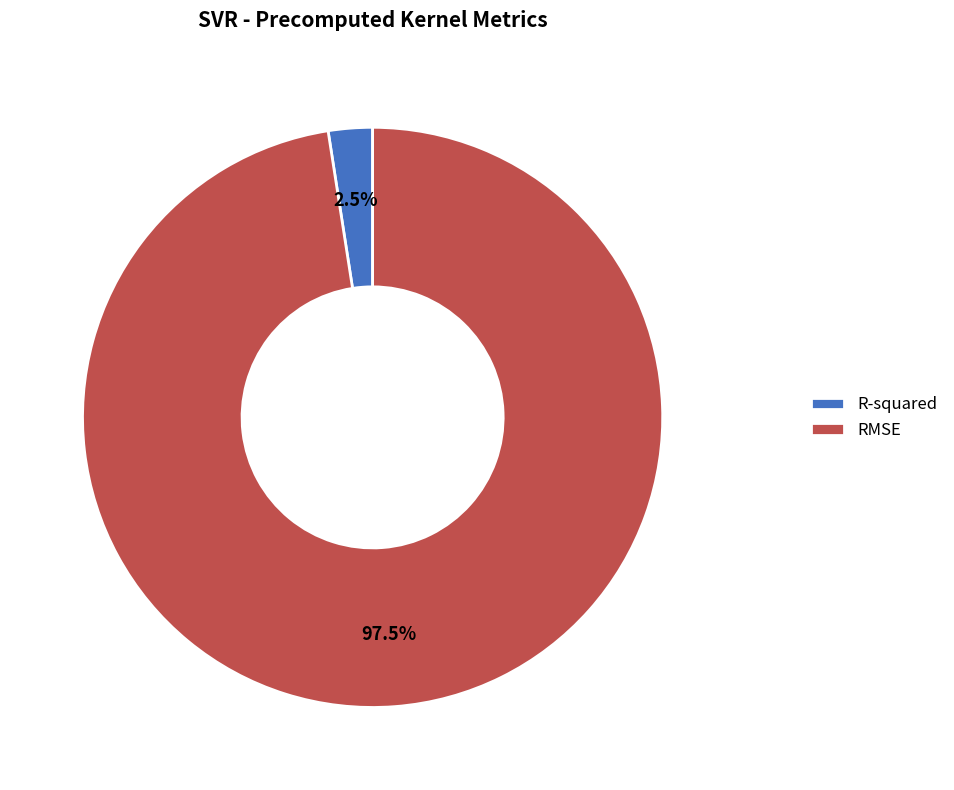

Rank the categories by value from highest to lowest.

RMSE, R-squared